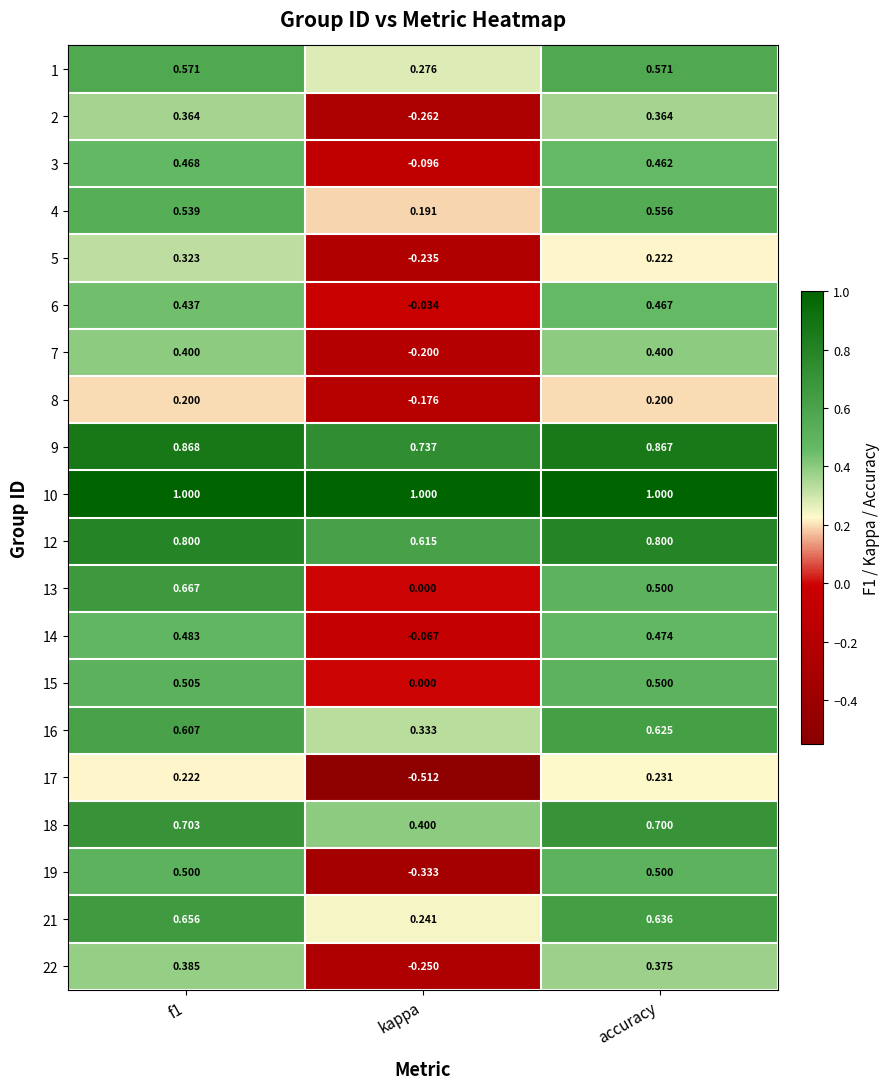

Which category has the highest value in the 17 series?

accuracy